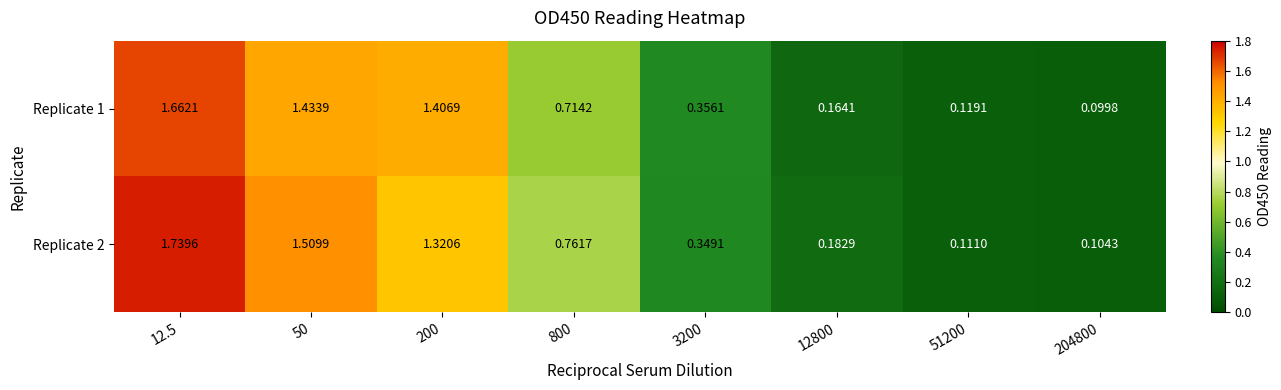

How many series are shown in this chart?

2